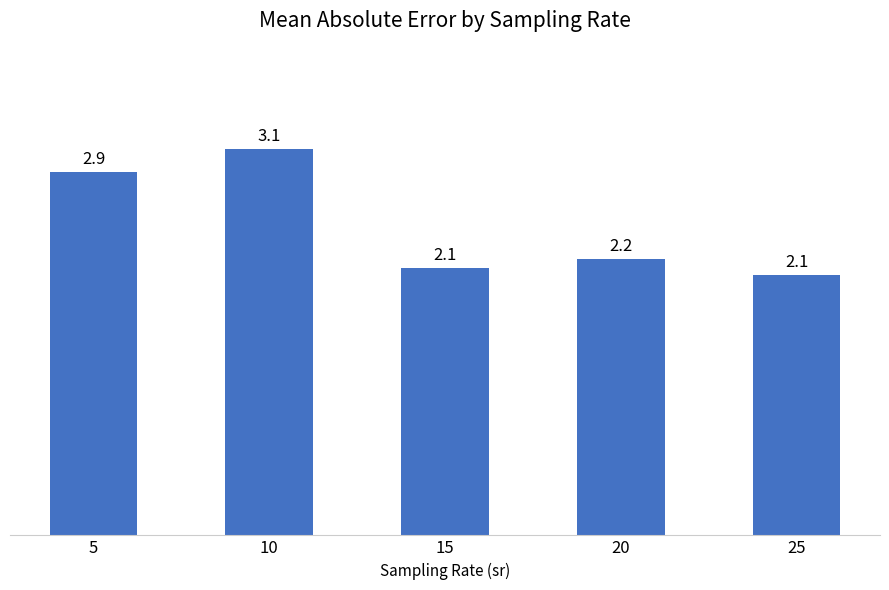

True or false: the data shows 2.9 at 5.

True